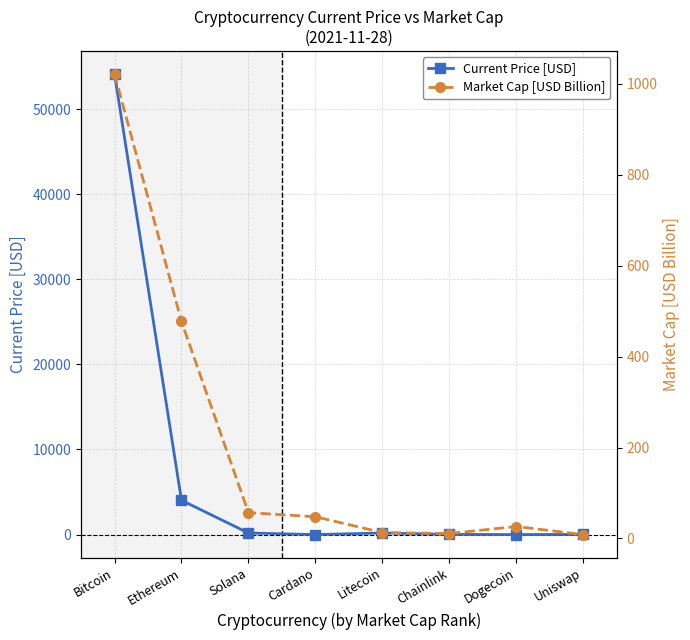

Rank the series by their average value, from highest to lowest.

Current Price [USD], Market Cap [USD Billion]